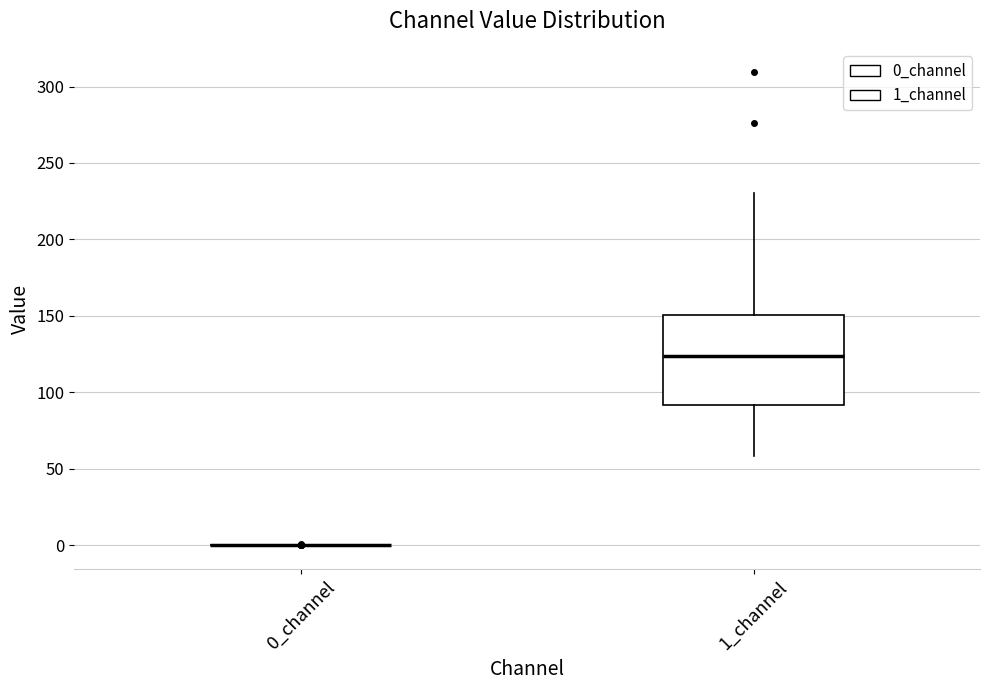

Reading left to right, read every box against the y-axis: the position of its median line, the range the box covers, and the ends of its whiskers. The values are not printed on the chart, so give them approximately, as read against the axis.

0_channel: box collapsed to a line at 0, whiskers 0 to 0
1_channel: median 125, box 90 to 150, whiskers 60 to 230